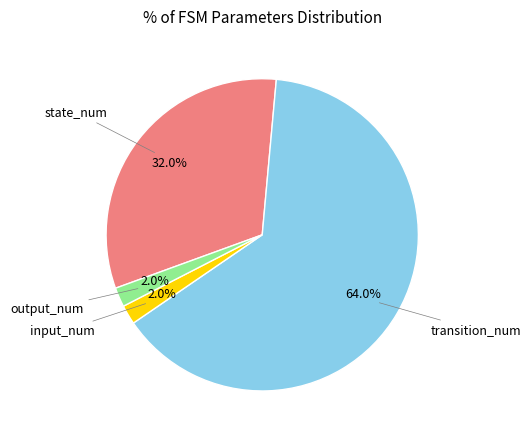

Is there a majority slice in this chart?

Yes